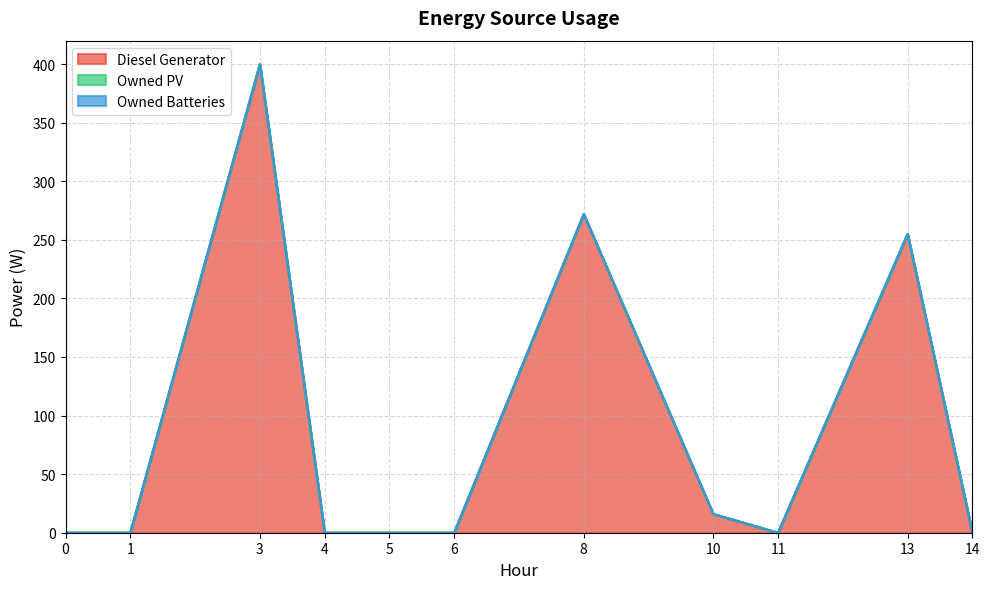

True or false: Owned Batteries and Diesel Generator intersect in this chart.

False